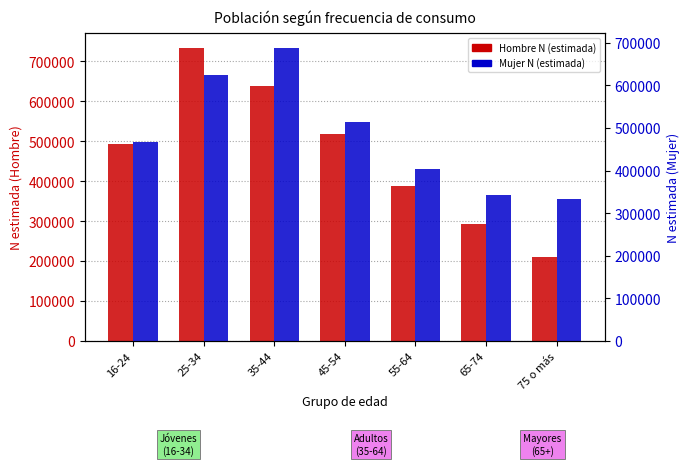

What is the approximate value of Mujer N (estimada) at 16-24?

466429